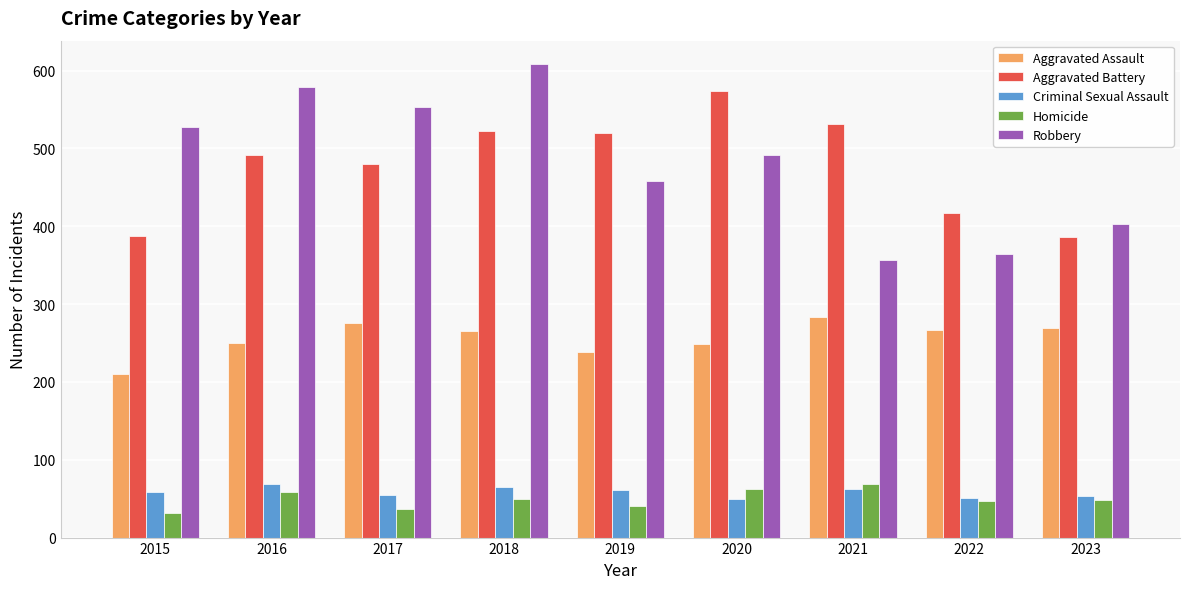

What are all the series names shown in the legend?

Aggravated Assault, Aggravated Battery, Criminal Sexual Assault, Homicide, Robbery